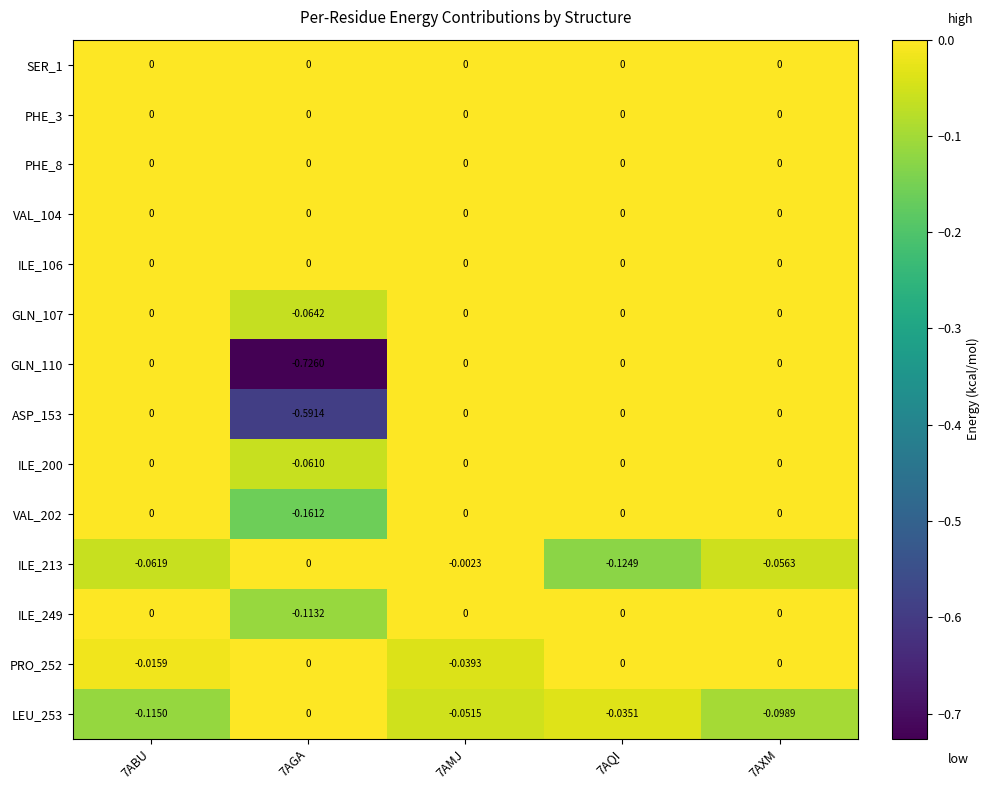

Reading left to right, list all the values displayed in this chart.

SER_1: 7ABU=0.0	7AGA=0.0	7AMJ=0.0	7AQI=0.0	7AXM=0.0
PHE_3: 7ABU=0.0	7AGA=0.0	7AMJ=0.0	7AQI=0.0	7AXM=0.0
PHE_8: 7ABU=0.0	7AGA=0.0	7AMJ=0.0	7AQI=0.0	7AXM=0.0
VAL_104: 7ABU=0.0	7AGA=0.0	7AMJ=0.0	7AQI=0.0	7AXM=0.0
ILE_106: 7ABU=0.0	7AGA=0.0	7AMJ=0.0	7AQI=0.0	7AXM=0.0
GLN_107: 7ABU=0.0	7AGA=-0.1	7AMJ=0.0	7AQI=0.0	7AXM=0.0
GLN_110: 7ABU=0.0	7AGA=-0.7	7AMJ=0.0	7AQI=0.0	7AXM=0.0
ASP_153: 7ABU=0.0	7AGA=-0.6	7AMJ=0.0	7AQI=0.0	7AXM=0.0
ILE_200: 7ABU=0.0	7AGA=-0.1	7AMJ=0.0	7AQI=0.0	7AXM=0.0
VAL_202: 7ABU=0.0	7AGA=-0.2	7AMJ=0.0	7AQI=0.0	7AXM=0.0
ILE_213: 7ABU=-0.1	7AGA=0.0	7AMJ=-0.0	7AQI=-0.1	7AXM=-0.1
ILE_249: 7ABU=0.0	7AGA=-0.1	7AMJ=0.0	7AQI=0.0	7AXM=0.0
PRO_252: 7ABU=-0.0	7AGA=0.0	7AMJ=-0.0	7AQI=0.0	7AXM=0.0
LEU_253: 7ABU=-0.1	7AGA=0.0	7AMJ=-0.1	7AQI=-0.0	7AXM=-0.1